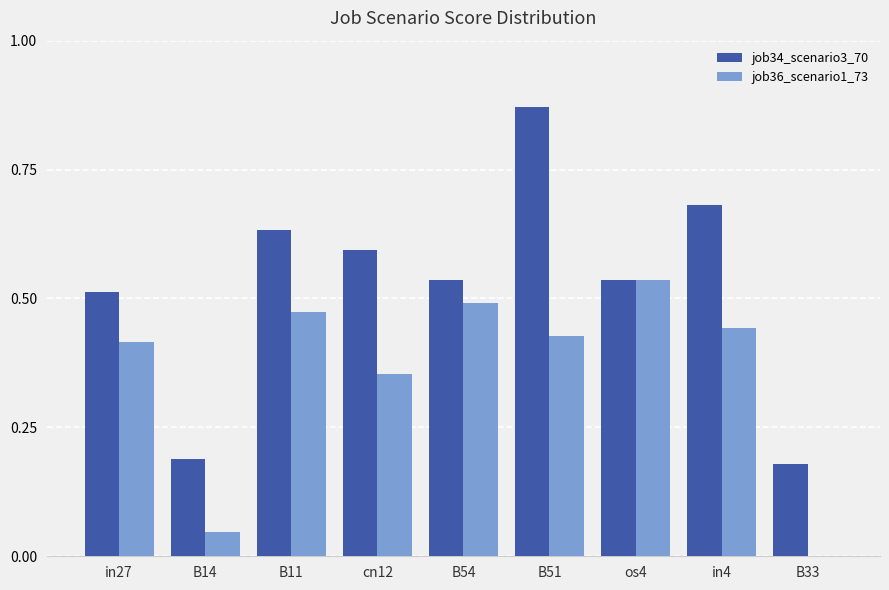

How many data points in job36_scenario1_73 are above 0?

8